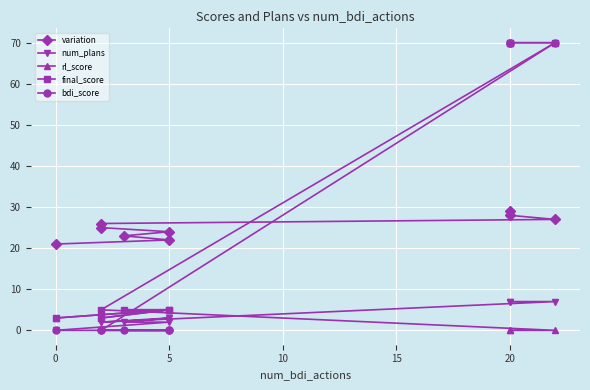

Is it true that num_plans equals 3 at 5?

True